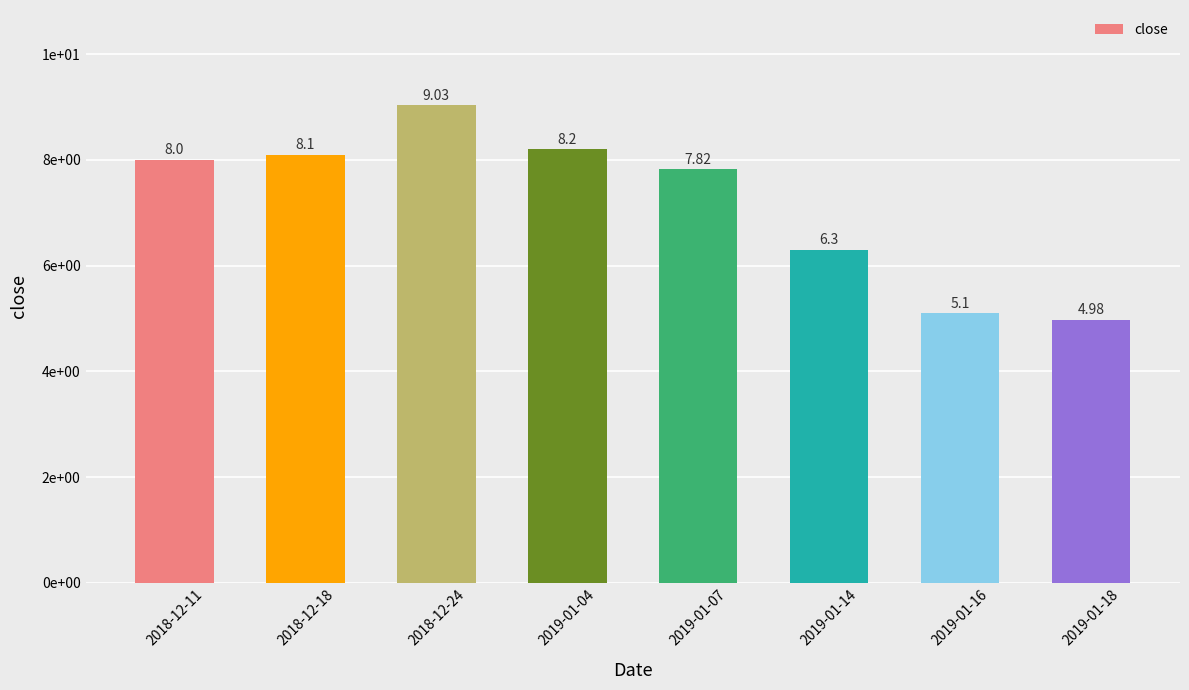

What is the approximate value at 2019-01-16?

5.1